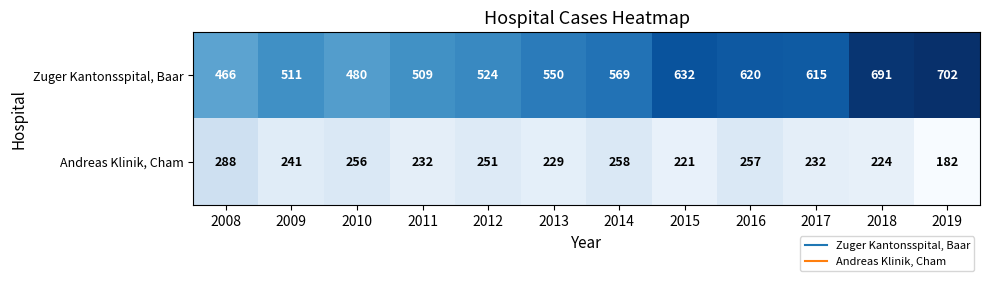

What is the smallest value displayed?

182